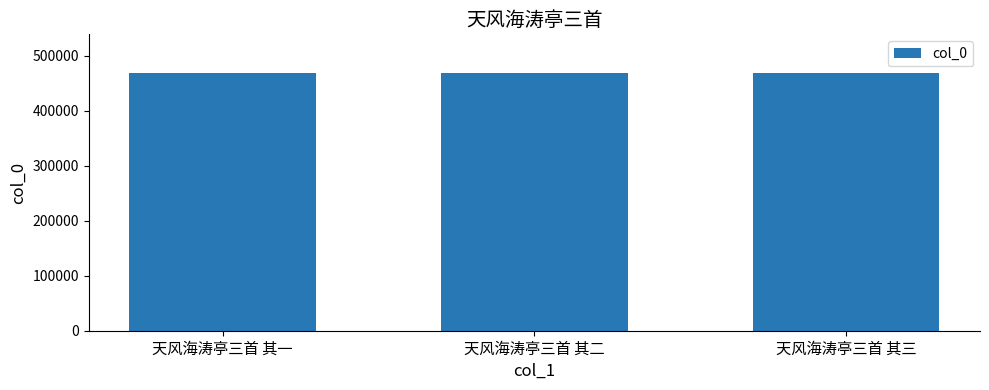

What is the label of the 1st bar from the left?

天风海涛亭三首 其一